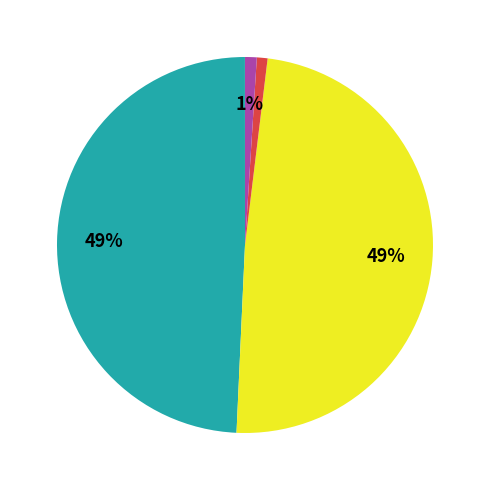

To the nearest percent, what is the average slice percentage?

20%